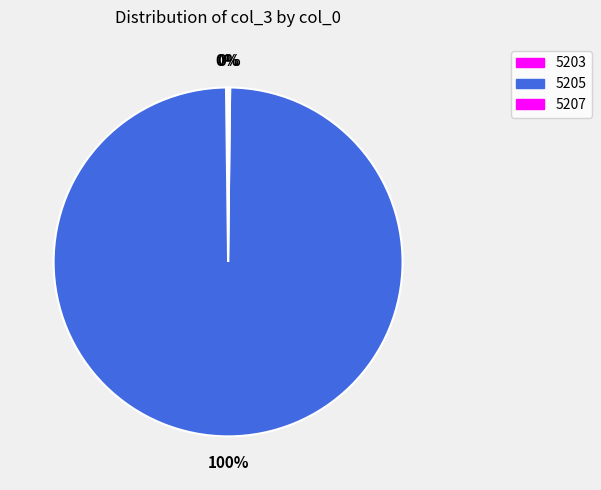

To the nearest percent, what is the difference between the 5205 and 5207 slice percentages?

99%